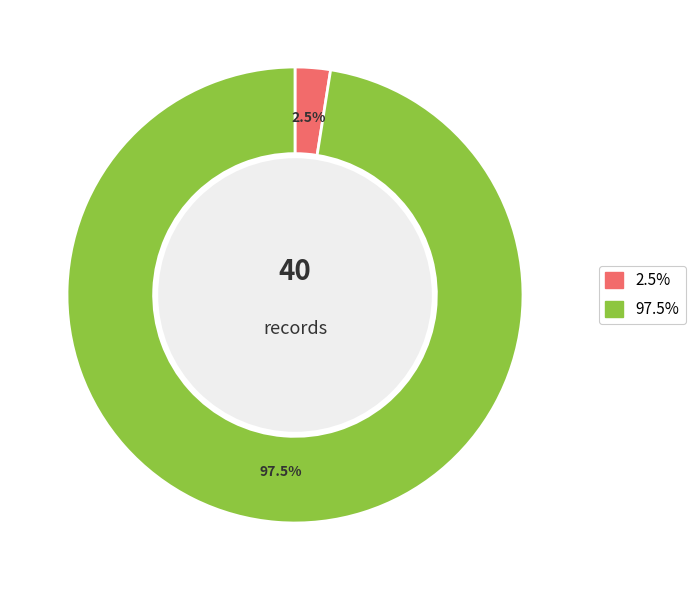

Is there a majority slice in this chart?

Yes